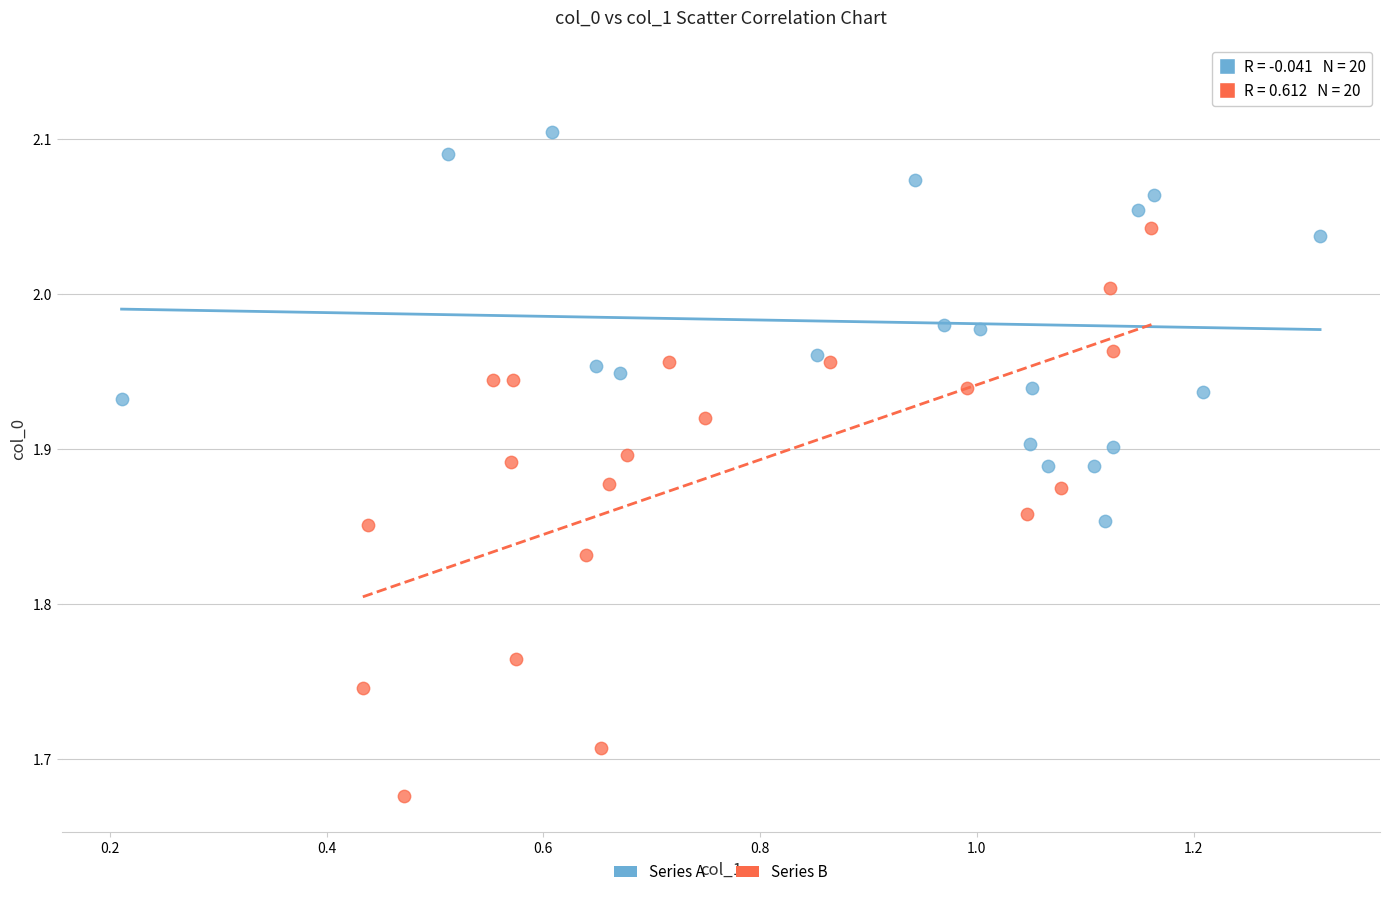

Which series reaches the minimum Y coordinate?

Series B